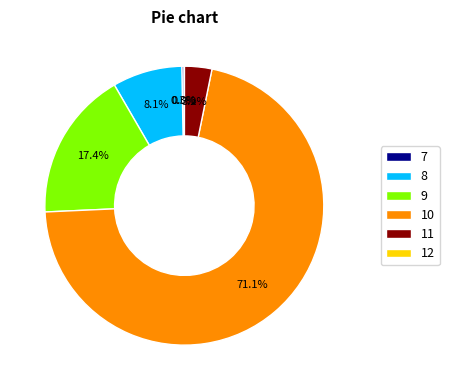

To the nearest percent, what is the combined percentage of 10 and 8?

79%